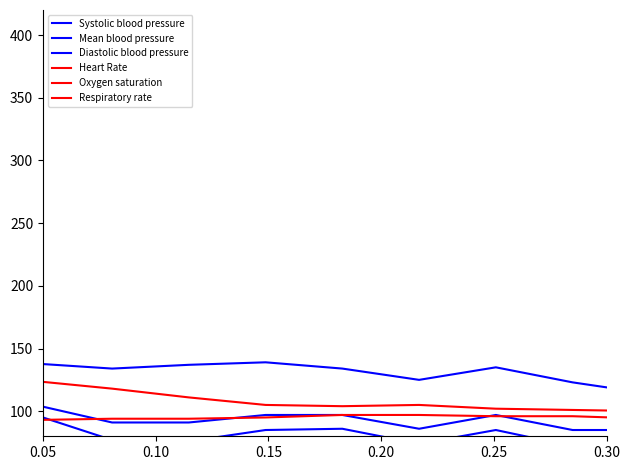

Which series has the largest total across all categories?

Systolic blood pressure